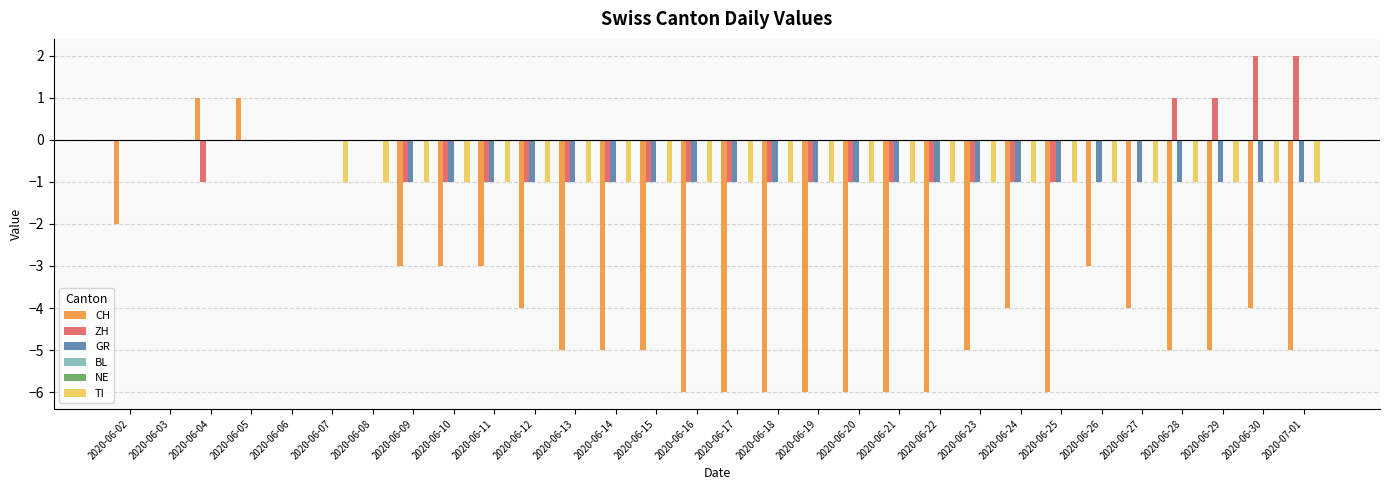

Which series has the widest spread of values?

CH